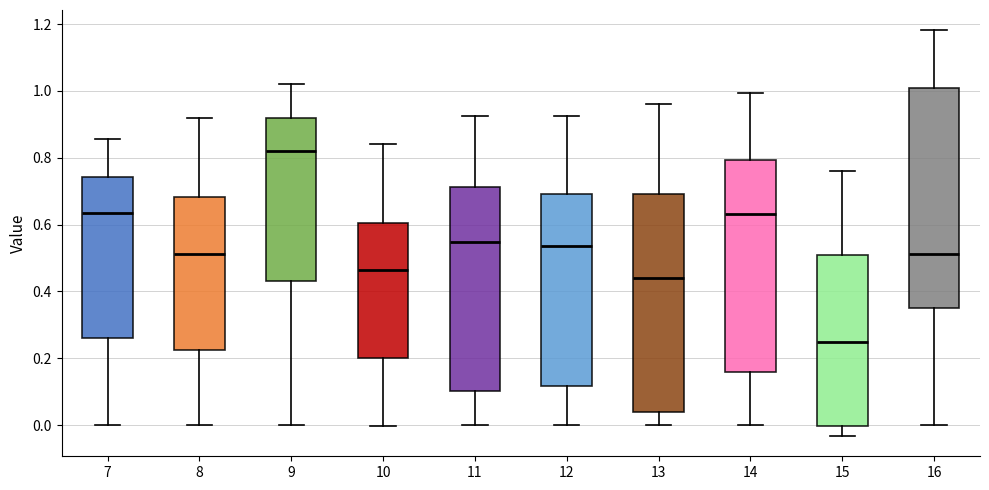

Reading left to right, read every box against the y-axis: the position of its median line, the range the box covers, and the ends of its whiskers. The values are not printed on the chart, so give them approximately, as read against the axis.

7: median 0.64, box 0.26 to 0.74, whiskers 0.00 to 0.86
8: median 0.52, box 0.22 to 0.68, whiskers 0.00 to 0.92
9: median 0.82, box 0.44 to 0.92, whiskers 0.00 to 1.02
10: median 0.46, box 0.20 to 0.60, whiskers 0.00 to 0.84
11: median 0.54, box 0.10 to 0.72, whiskers 0.00 to 0.92
12: median 0.54, box 0.12 to 0.70, whiskers 0.00 to 0.92
13: median 0.44, box 0.04 to 0.70, whiskers 0.00 to 0.96
14: median 0.64, box 0.16 to 0.80, whiskers 0.00 to 1.00
15: median 0.24, box 0.00 to 0.52, whiskers -0.04 to 0.76
16: median 0.52, box 0.36 to 1.00, whiskers 0.00 to 1.18